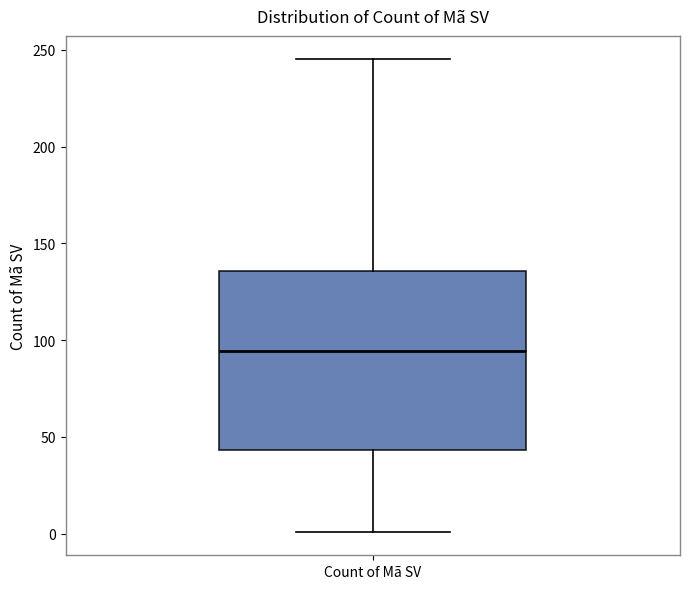

Where does the upper whisker of the box for Count of Mã SV end on the y-axis? The values are not printed on the chart, so give them approximately, as read against the axis.

245